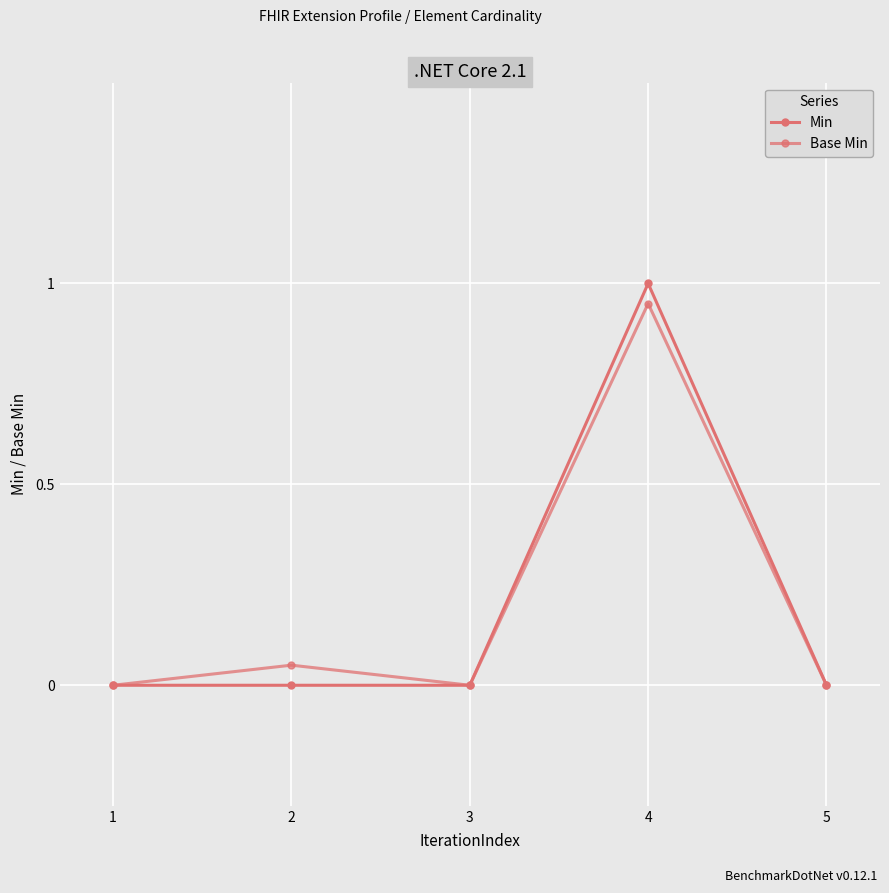

How many lines are shown in the chart?

2